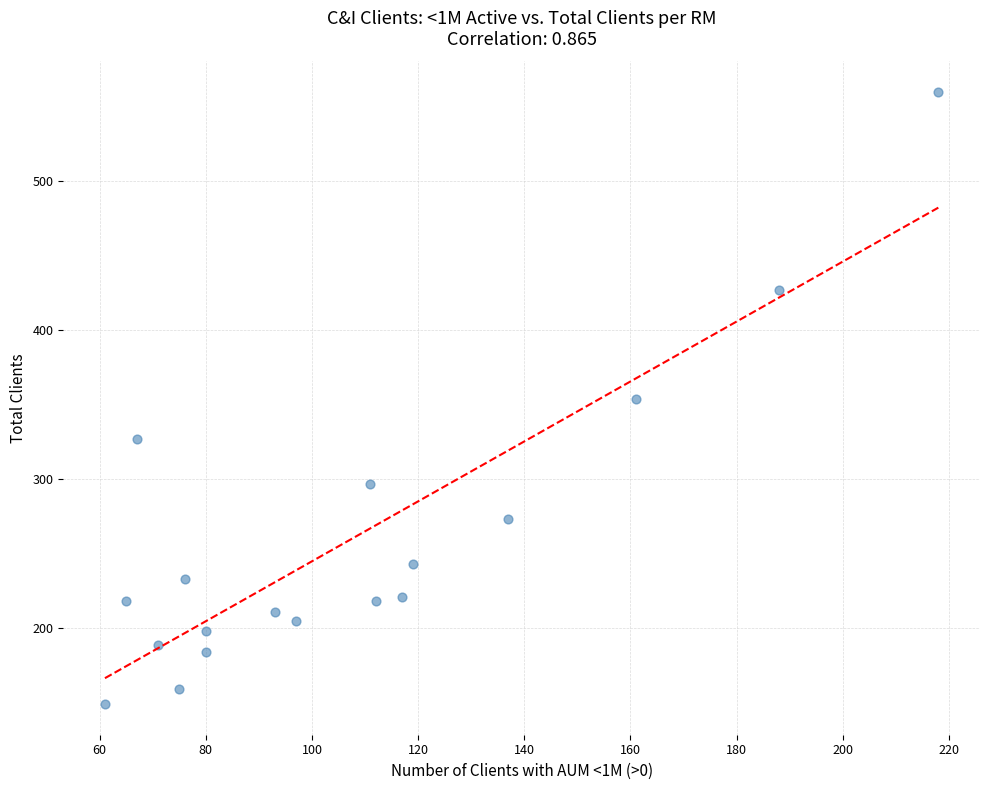

List the coordinates of all points as (X, Y) pairs, reading left to right.

(61, 149)  (65, 218)  (67, 327)  (71, 189)  (75, 159)  (76, 233)  (80, 184)  (80, 198)  (93, 211)  (97, 205)  (111, 297)  (112, 218)  (117, 221)  (119, 243)  (137, 273)  (161, 354)  (188, 427)  (218, 560)